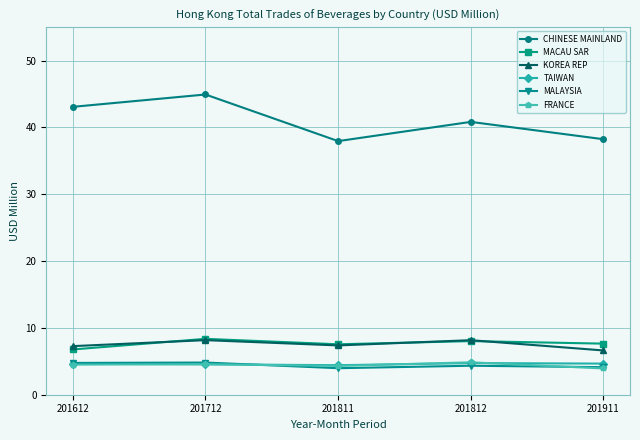

How many data points in KOREA REP are less than 7?

1